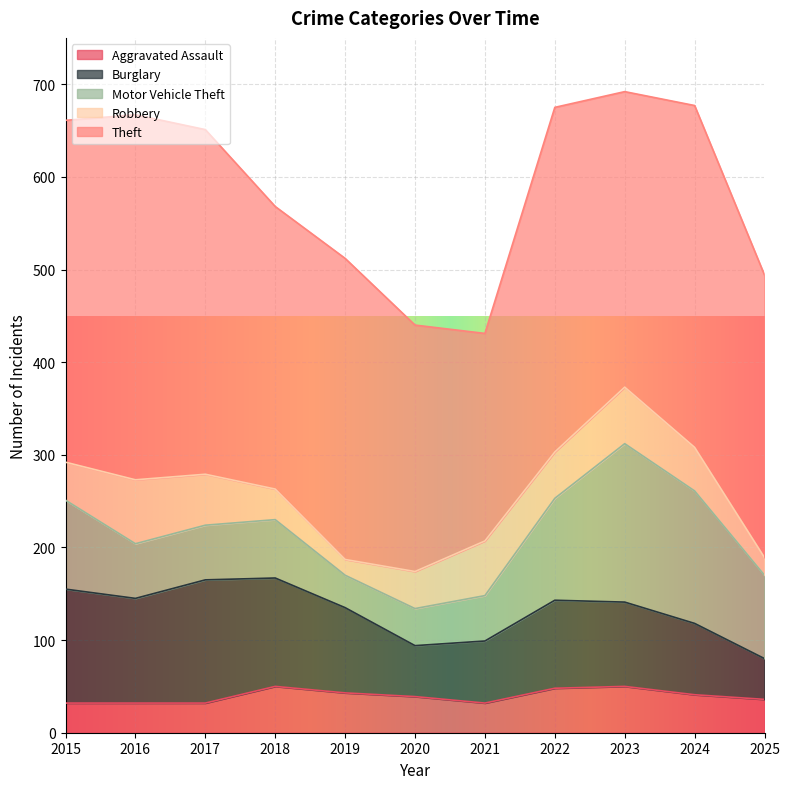

Which series has the largest total across all categories?

Theft